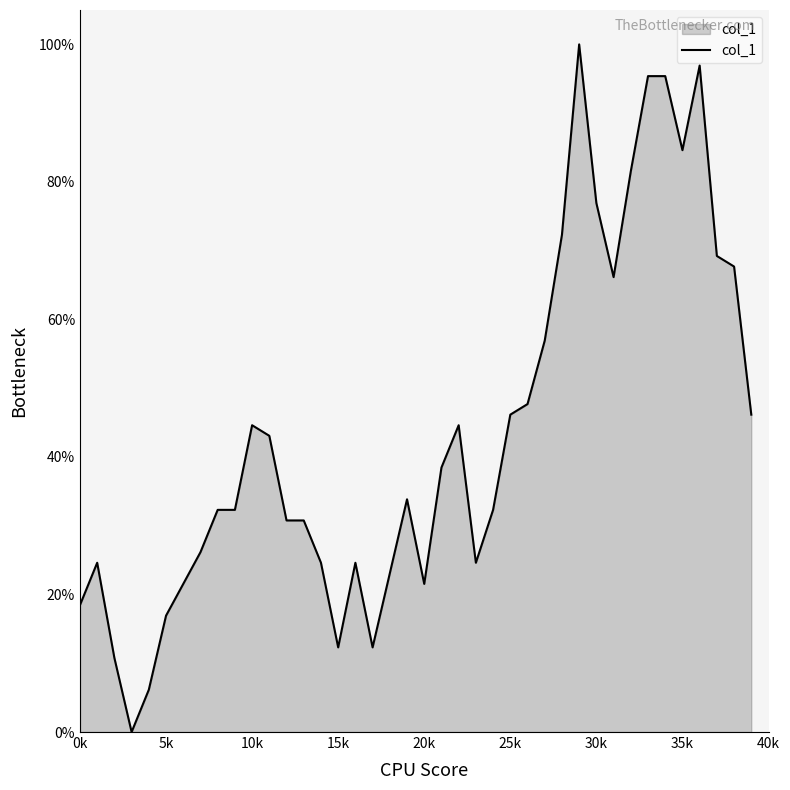

What is the difference between the maximum and minimum values?

100.0